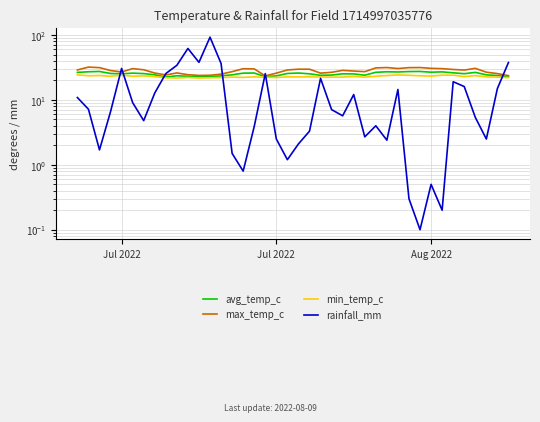

Which series changed the most between Jul 2022 and 32?

rainfall_mm